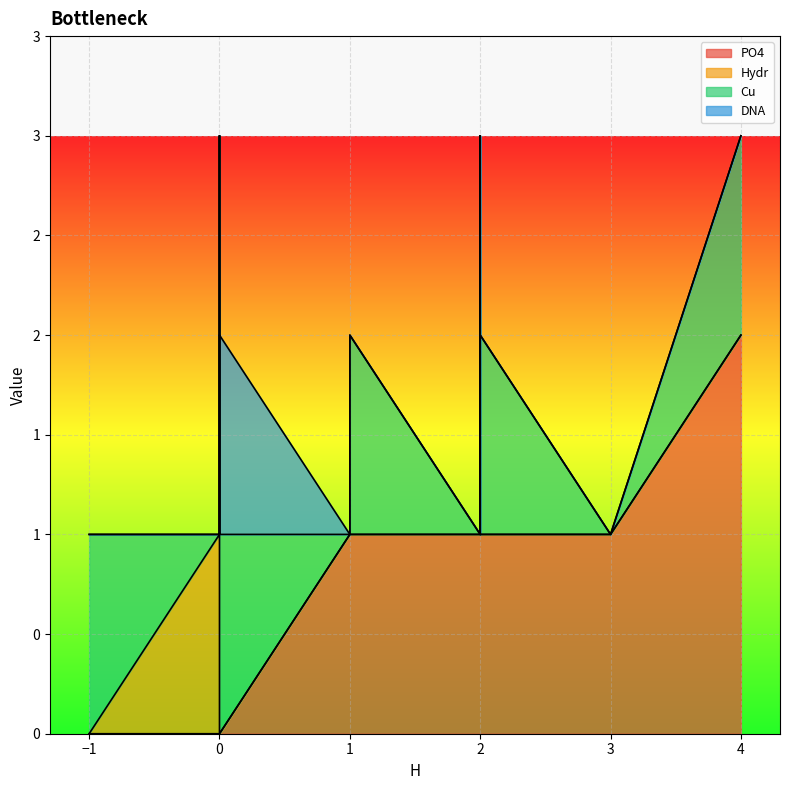

How many data points does each series have?

11